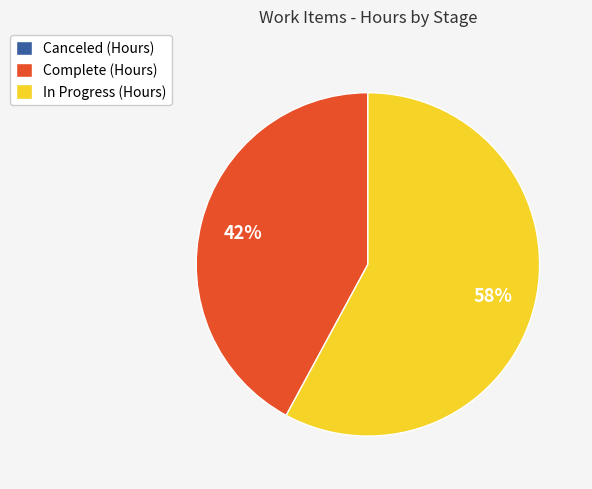

Is it true that Complete (Hours) is 42% of the pie?

True